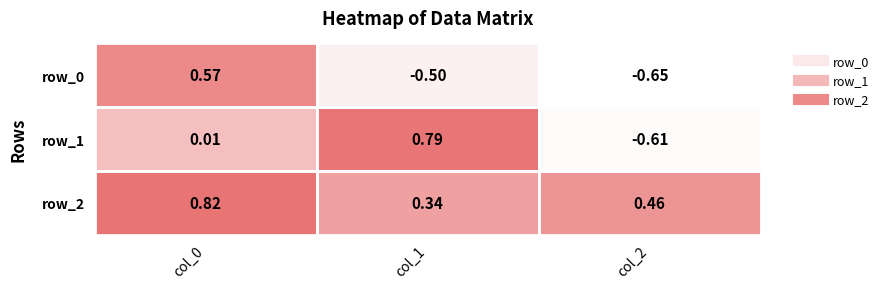

How many distinct data groups are displayed?

3